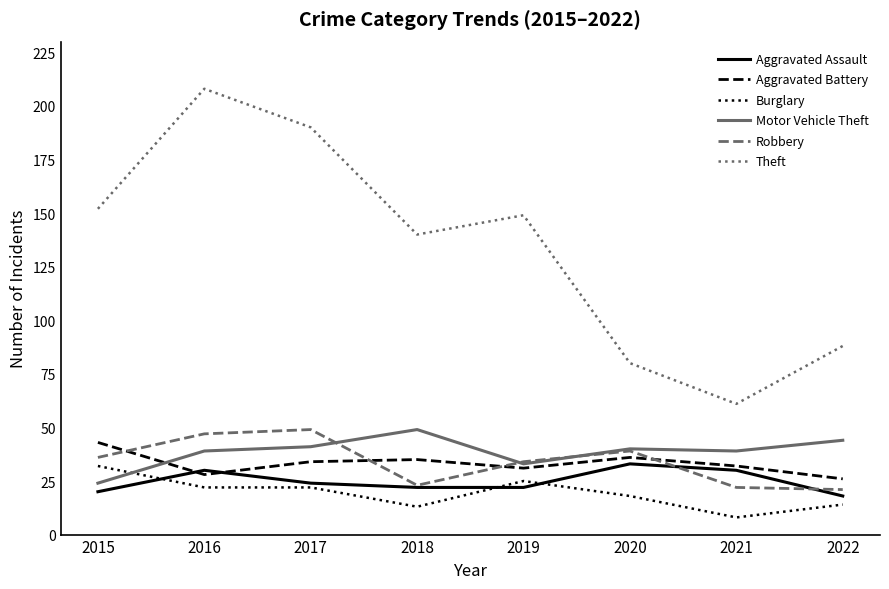

Where is the first local minimum for Theft?

2018